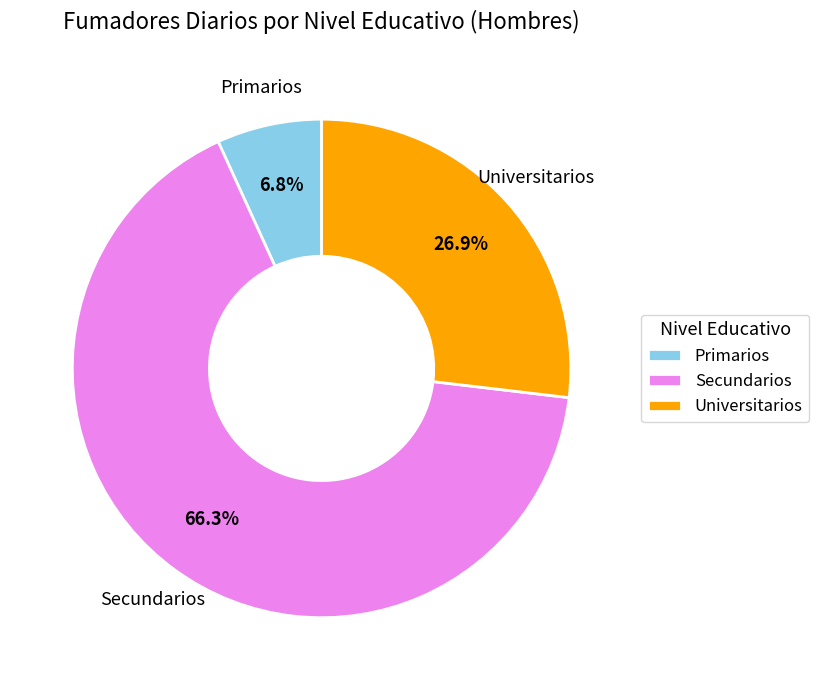

How many slices are in this pie chart?

3